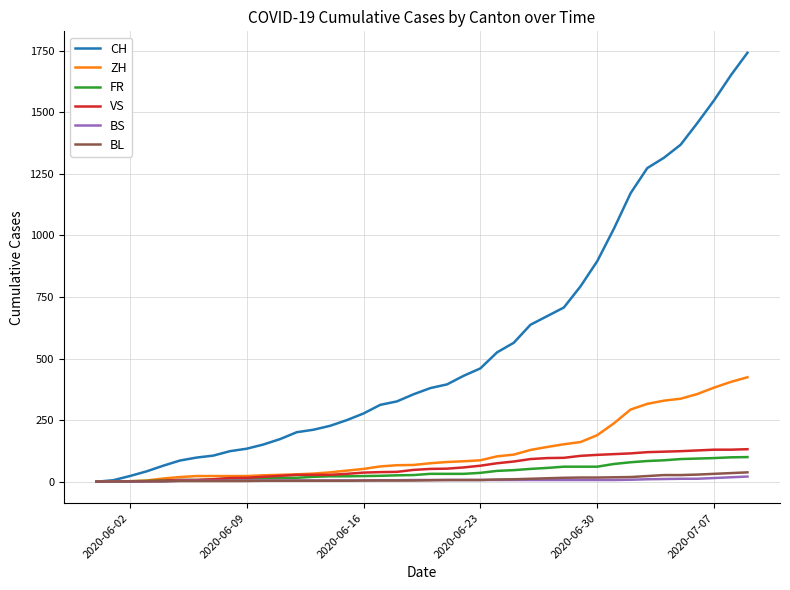

Is this an area chart (filled region under the line)?

No